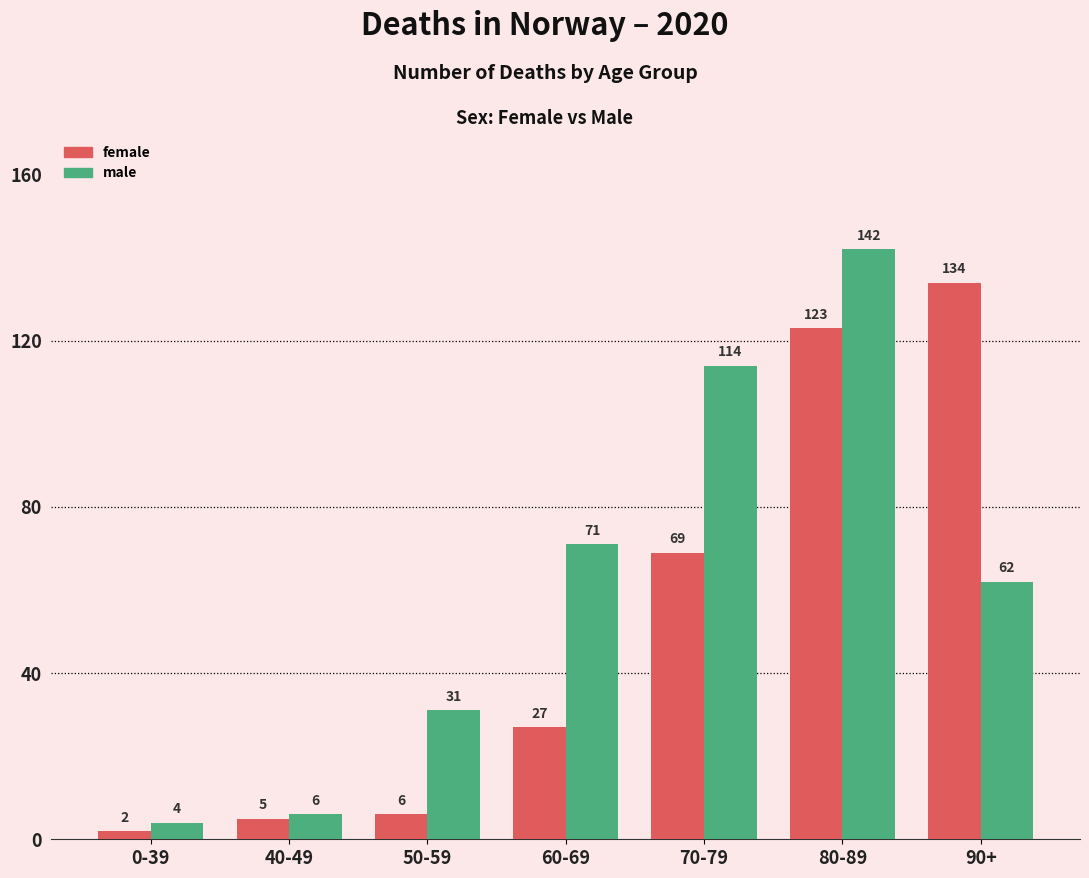

Which series has the widest spread of values?

male